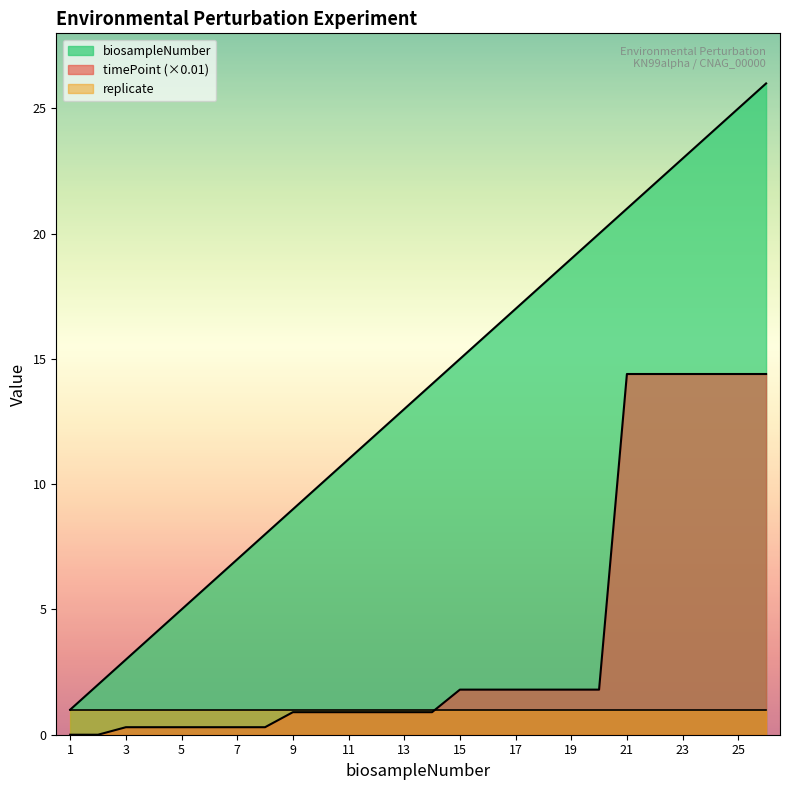

List the series in order of their overall mean, highest first.

biosampleNumber, timePoint (×0.01), replicate